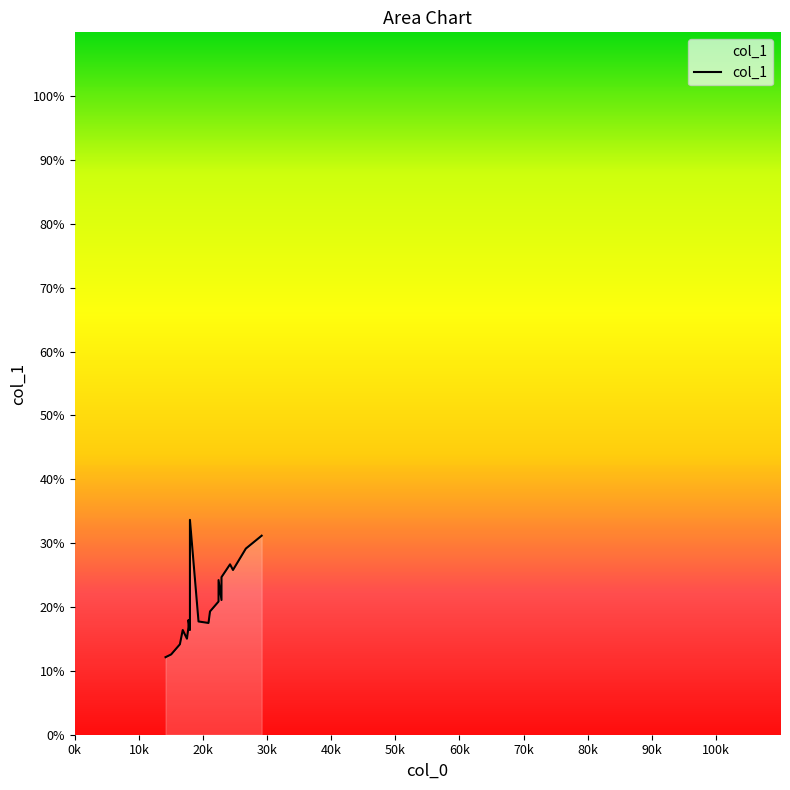

How many lines are shown in the chart?

1